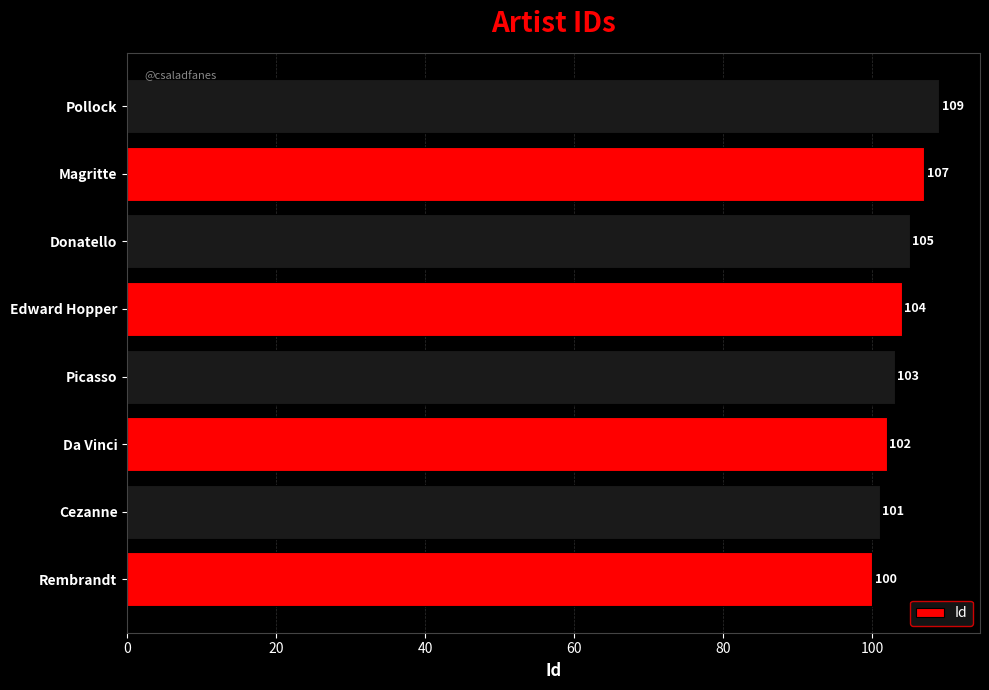

What is the difference between the second highest and minimum values?

7